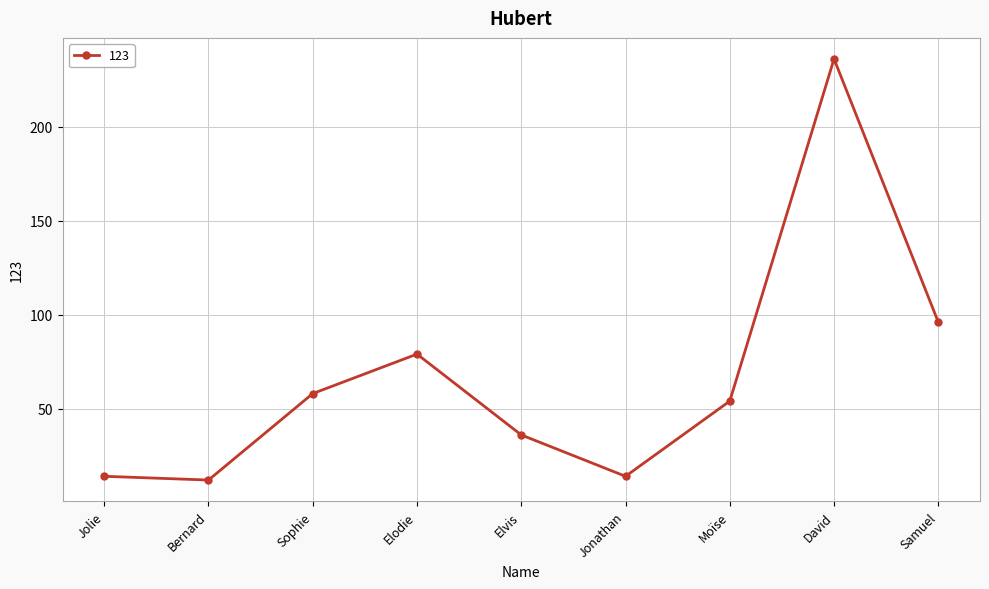

Read the value at David.

236